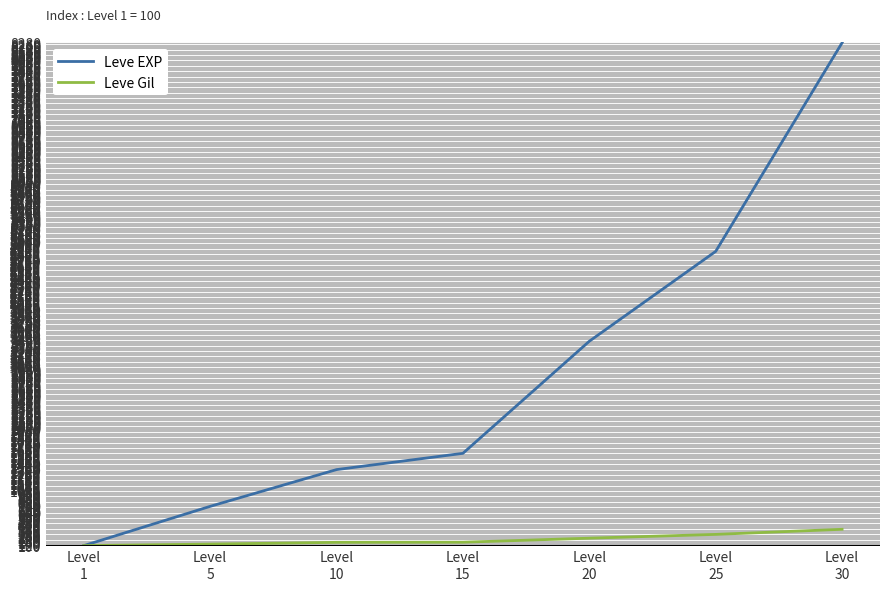

What is the lowest value of the Leve Gil series?

100.0